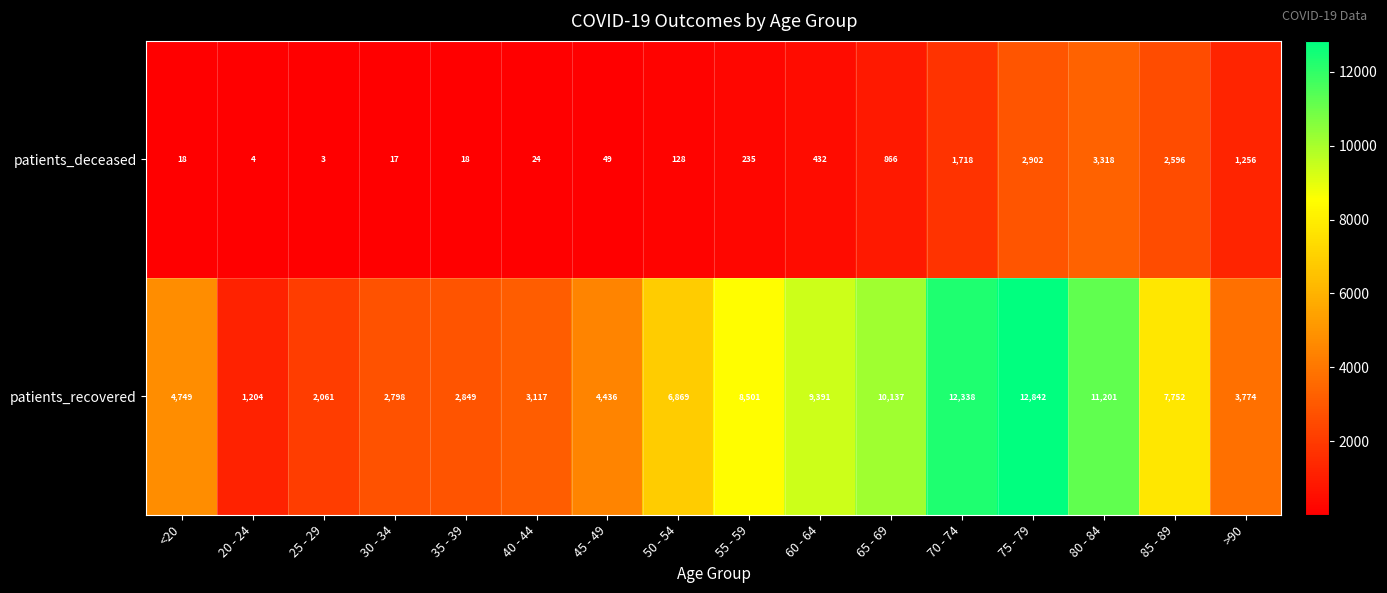

Where is patients_recovered nearest to the value 7023?

50 - 54